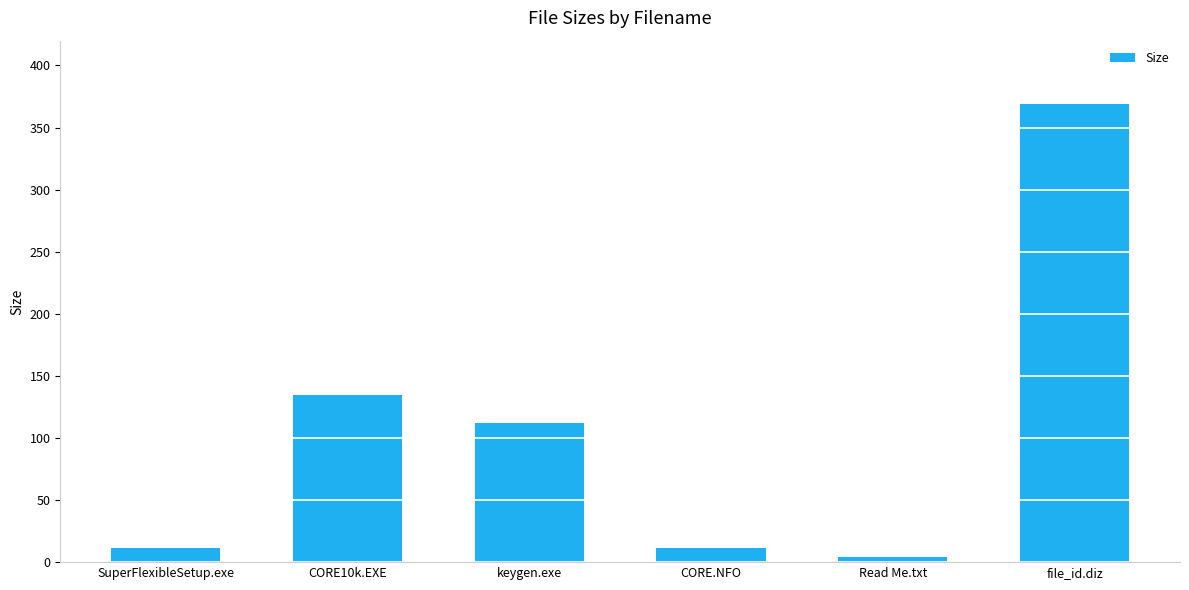

What is the average value?

107.1